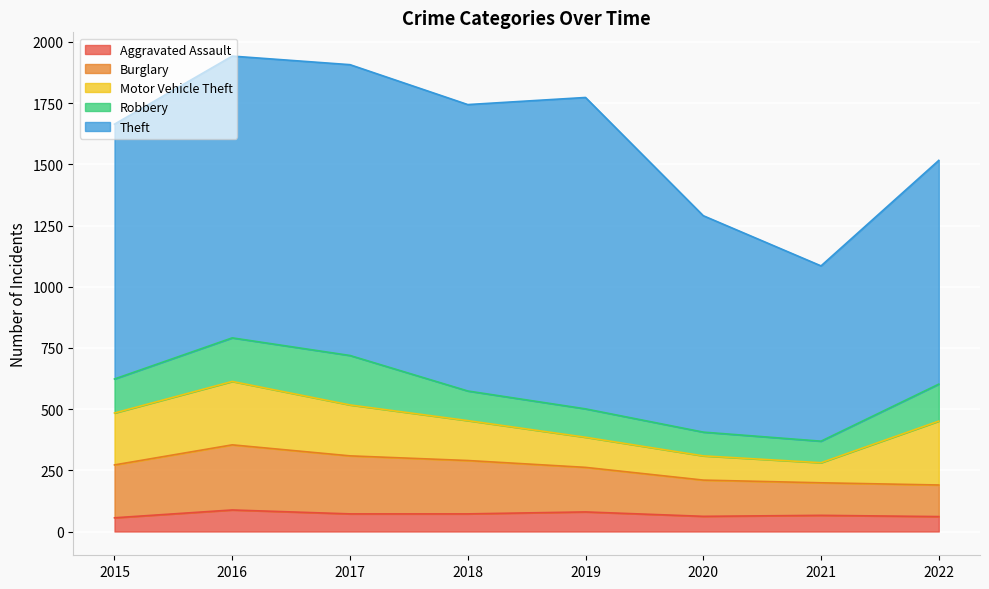

How many lines are shown in the chart?

5